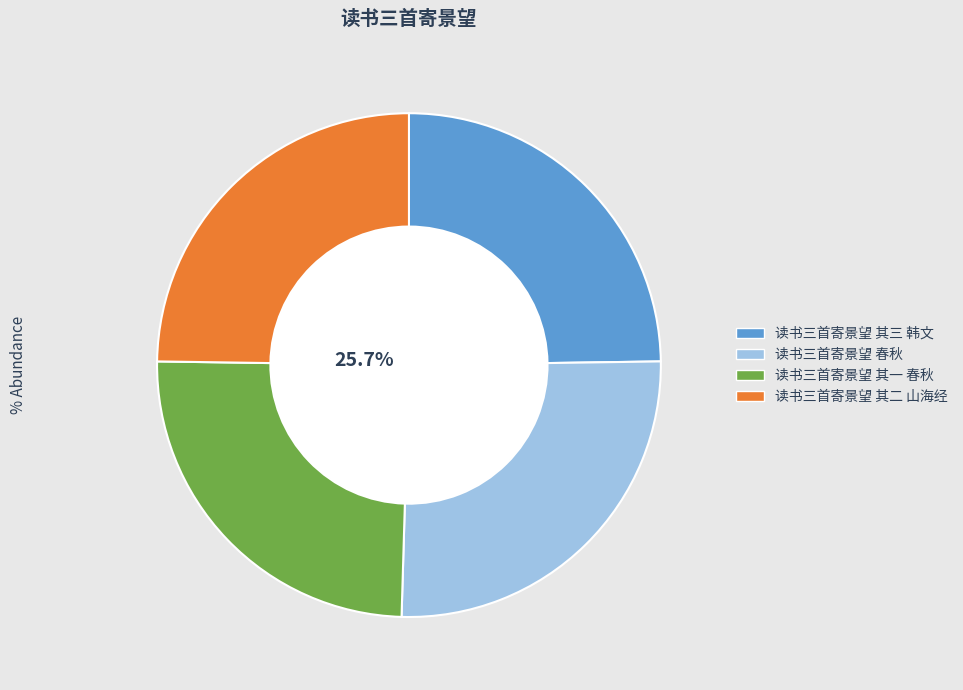

Does 读书三首寄景望 其三 韩文 represent more than half of the total?

No